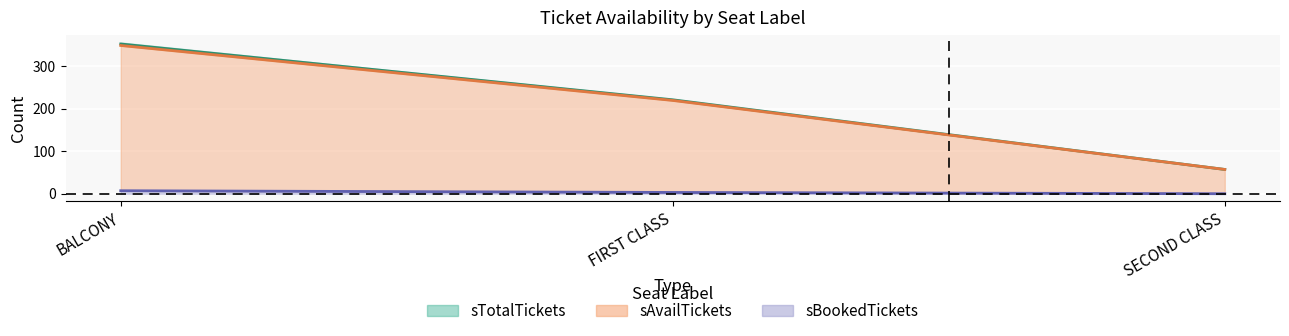

What are all the series names shown in the legend?

sAvailTickets, sTotalTickets, sBookedTickets